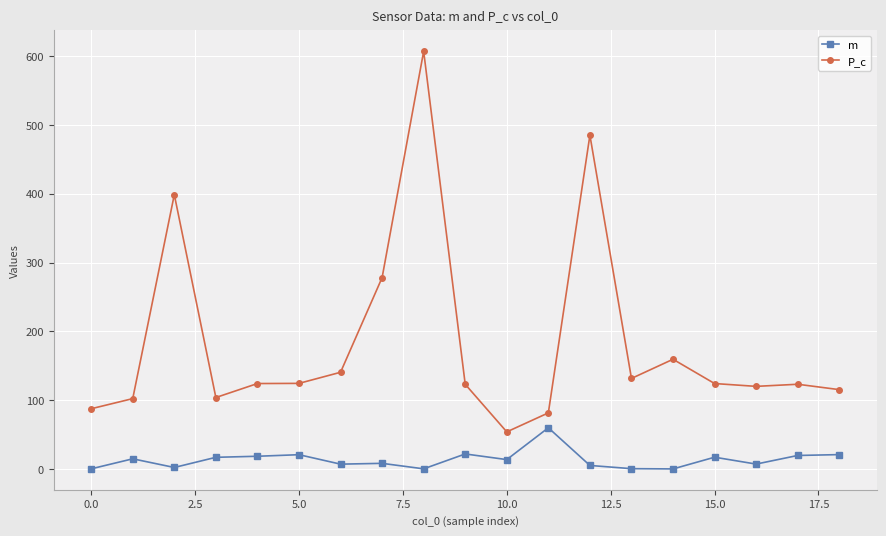

Which series has the largest total across all categories?

P_c